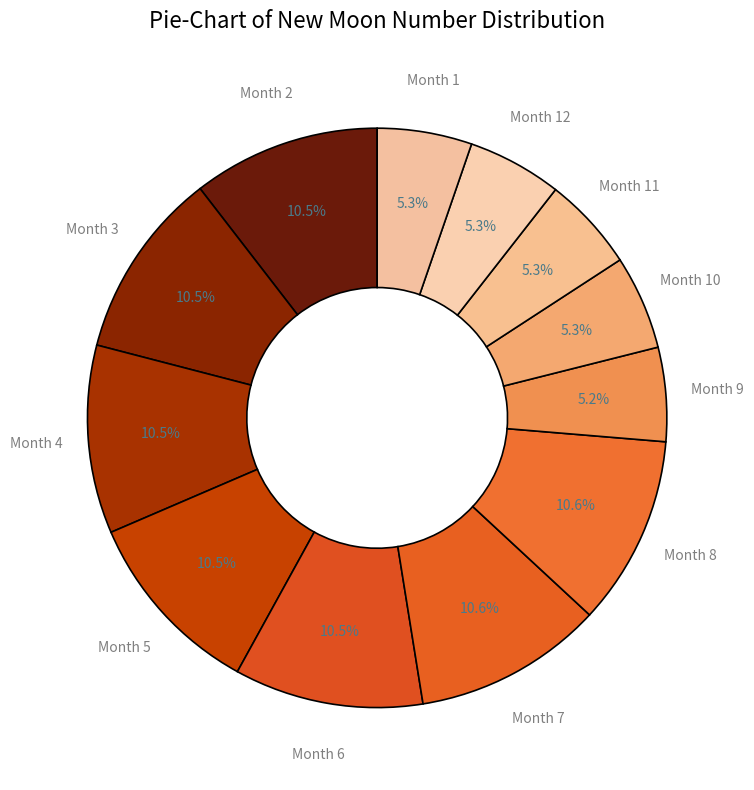

Is there any slice that represents more than half of the pie?

No